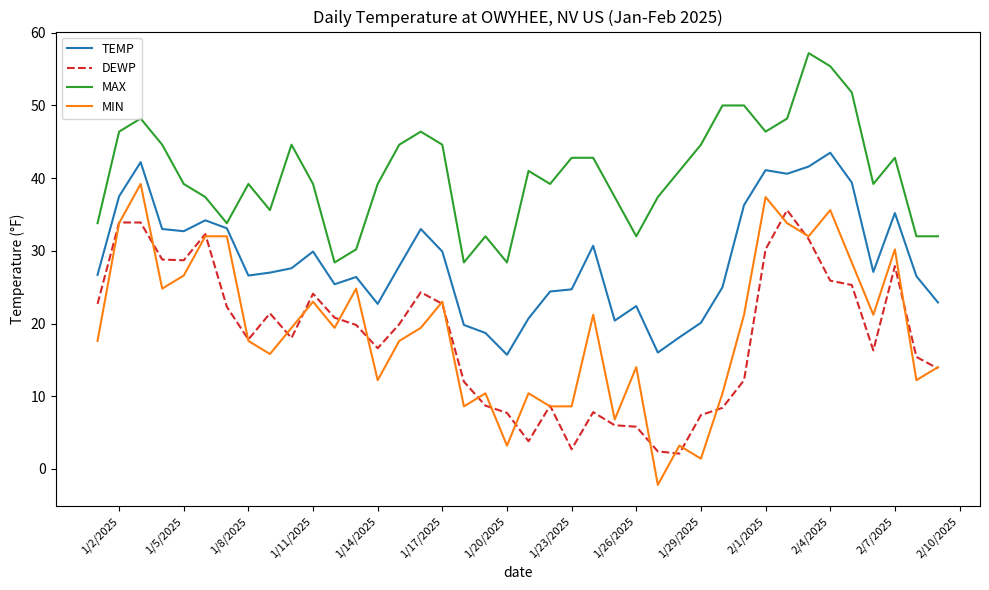

Which series has the largest range (max minus min)?

MIN